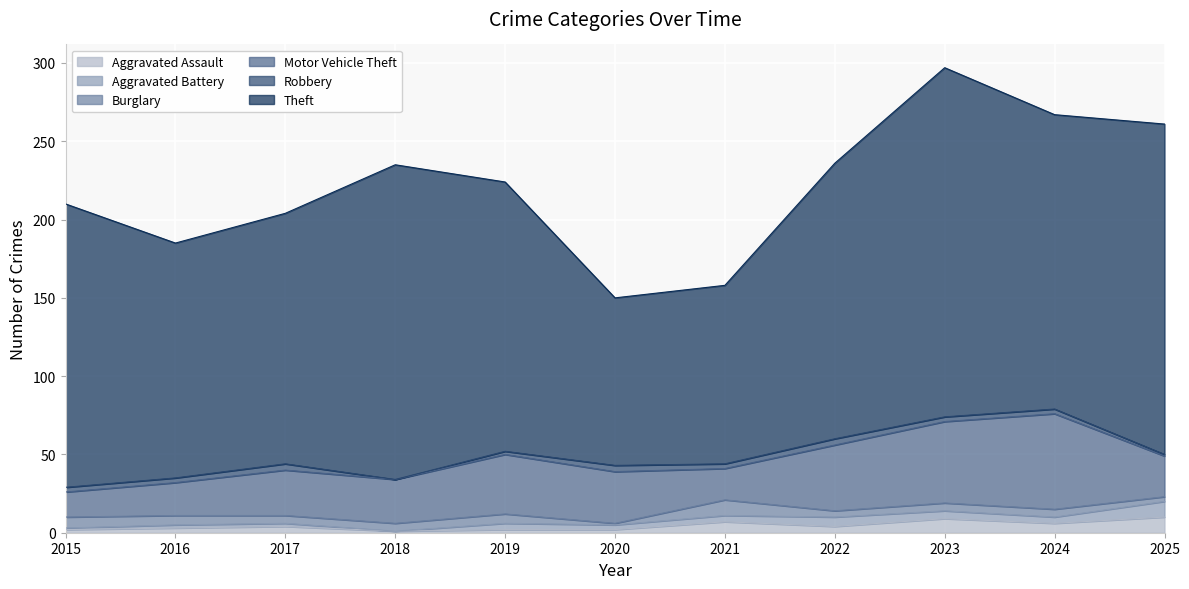

How many interior local peaks does the Aggravated Battery series have?

2